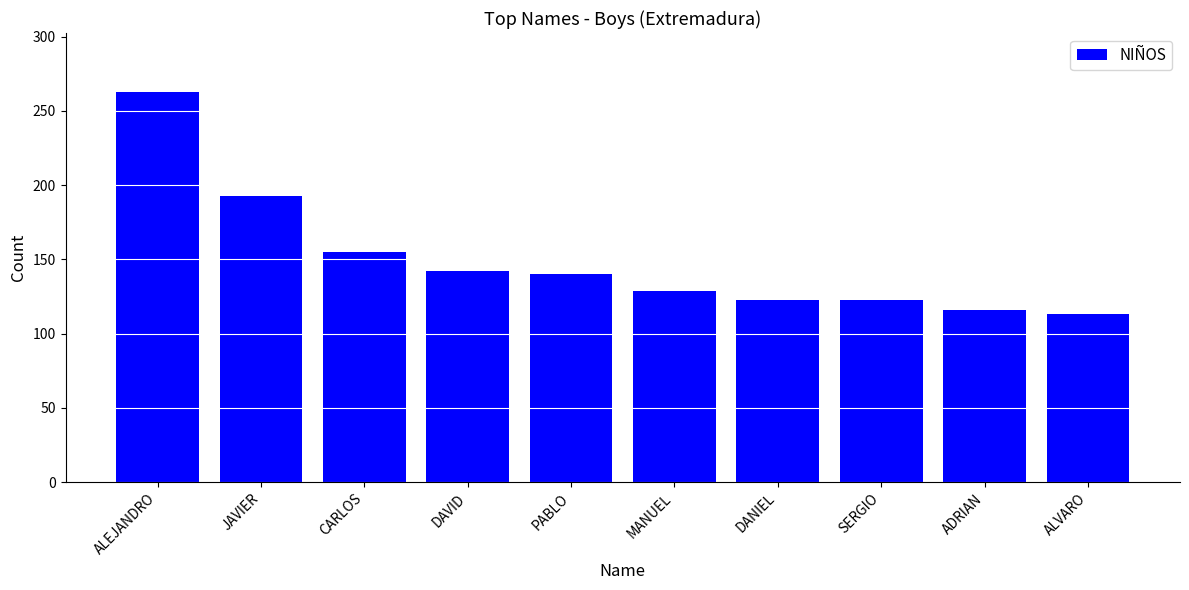

Where does the data first go above 140?

ALEJANDRO